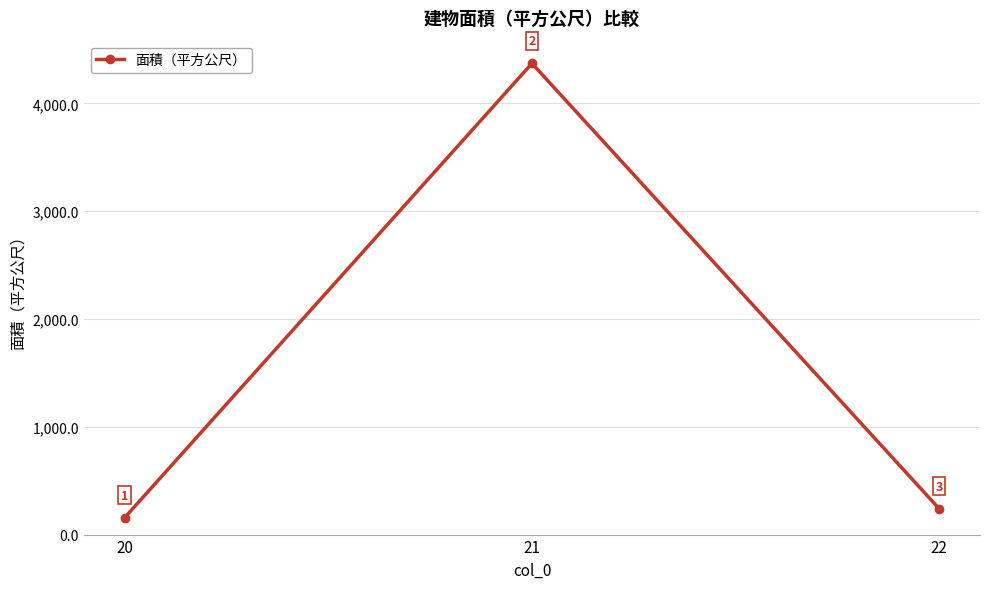

At which label does the data first exceed 238?

21